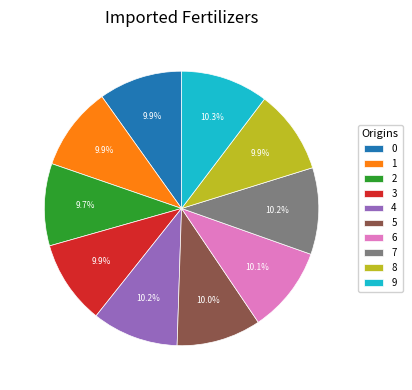

What is the total percentage of 5 and 3?

19.9%